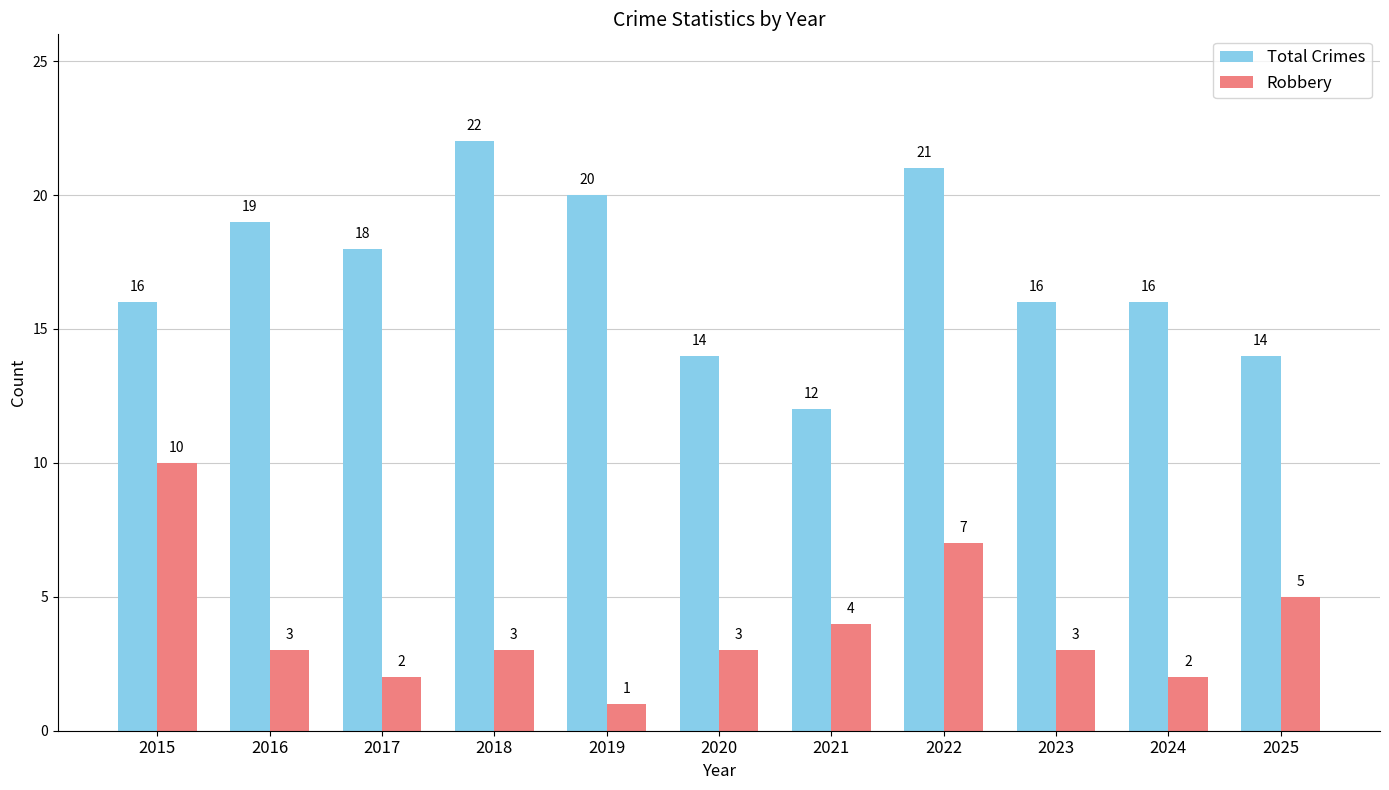

What is the difference between the highest and lowest values at 2023?

13